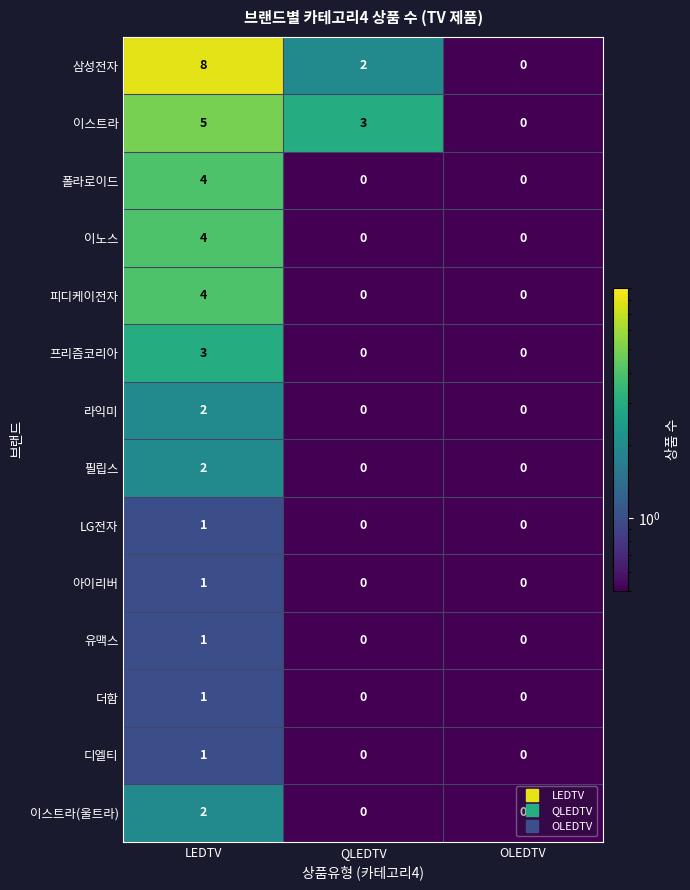

Between LEDTV and OLEDTV, which series saw the biggest shift?

삼성전자